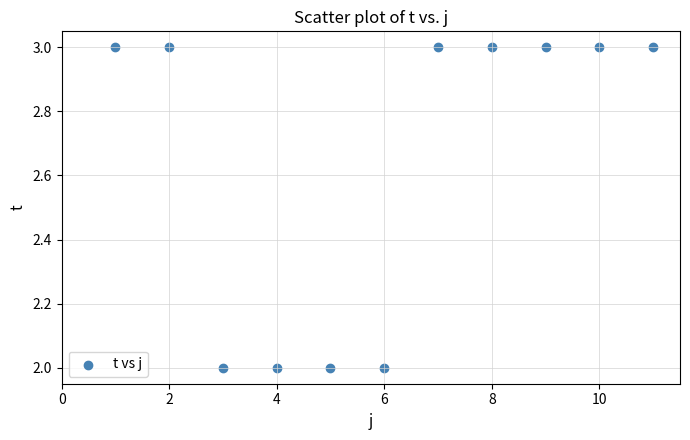

What is the range of X values (max minus min)?

10